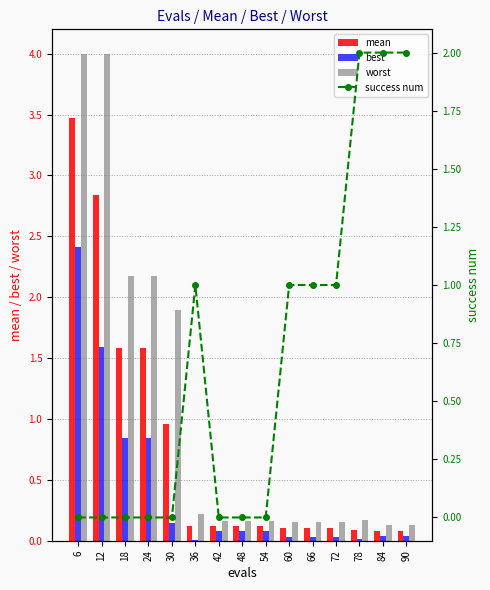

Is the value of success num at 54 greater than the value of mean at 78?

No